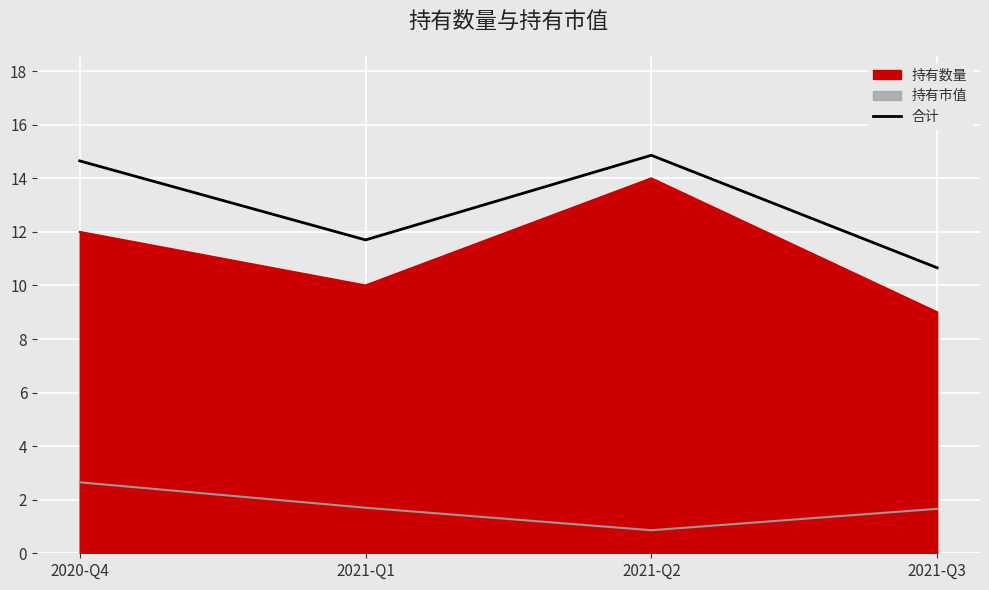

List the labels in order of value, largest first.

2021-Q2, 2020-Q4, 2021-Q1, 2021-Q3